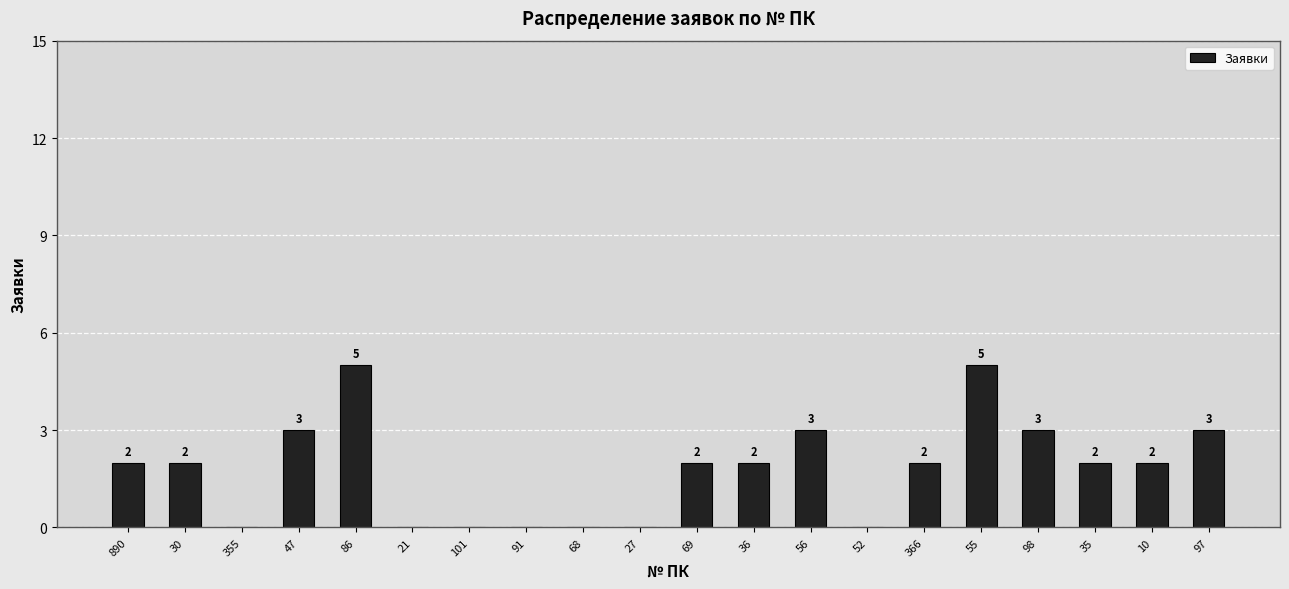

Reading left to right, list all the values displayed in this chart.

2	2	0	3	5	0	0	0	0	0	2	2	3	0	2	5	3	2	2	3